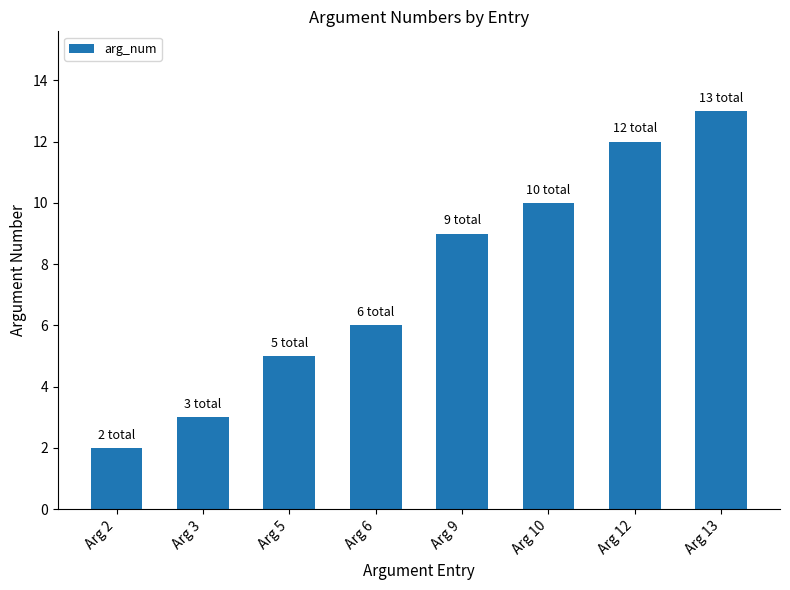

What is the average value?

8